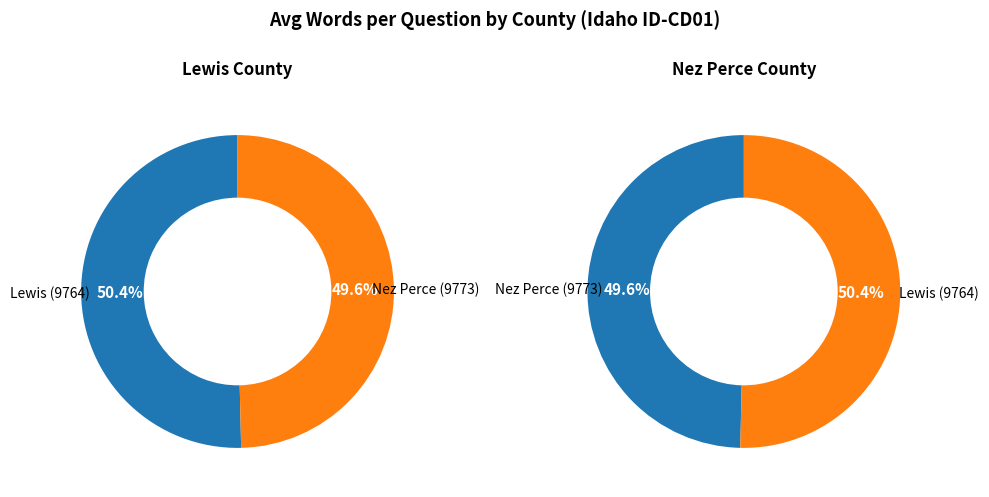

Between Nez Perce (9773) and Lewis (9764), which is larger?

Lewis (9764)